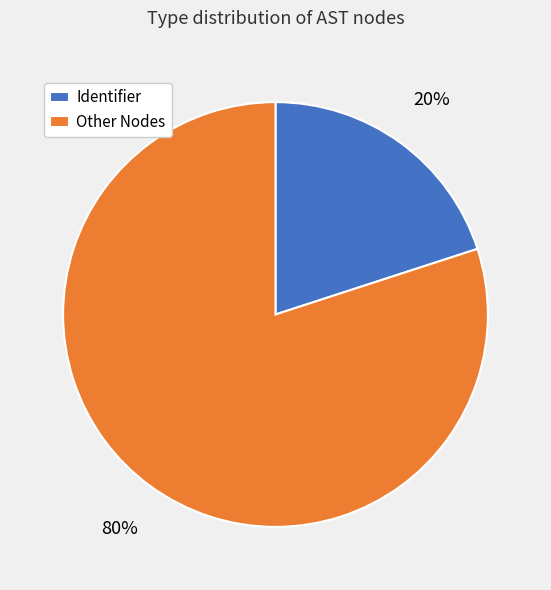

Which slice is the smallest?

Identifier